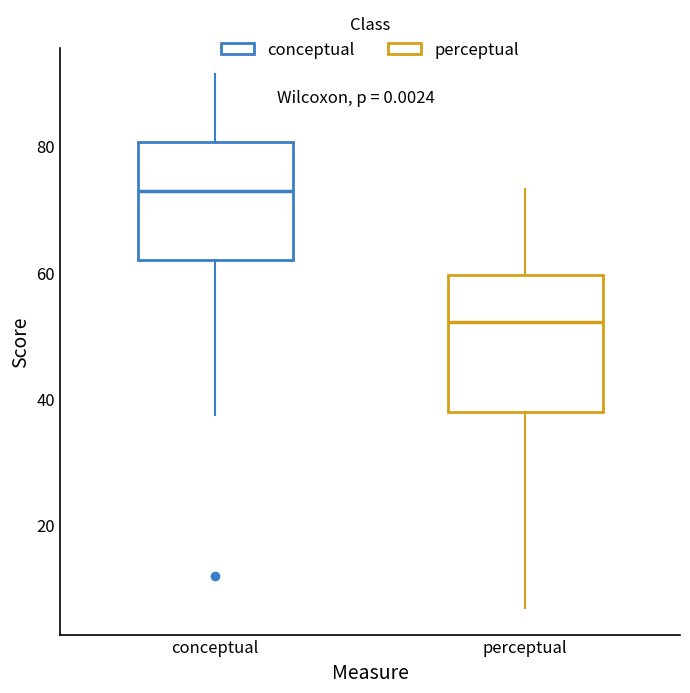

Which box's median line is the lowest?

perceptual